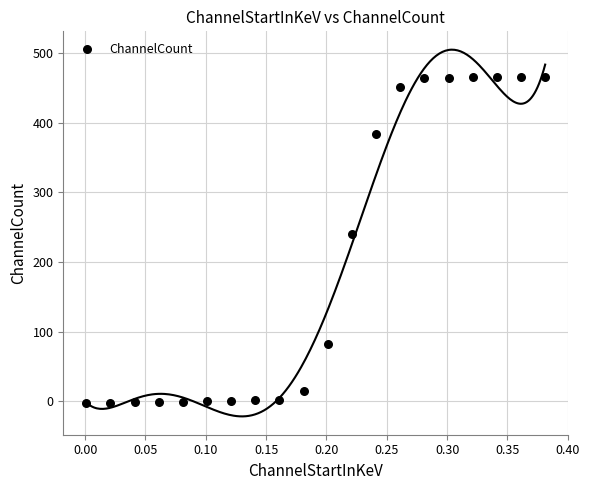

What Y value in the scatter plot is closest to 231?

239.5